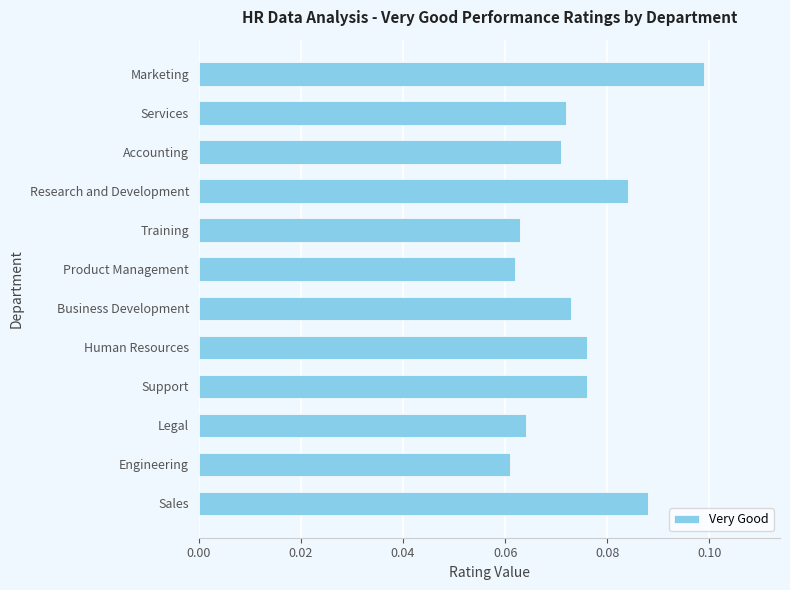

Which category has the lowest value across all series?

Engineering